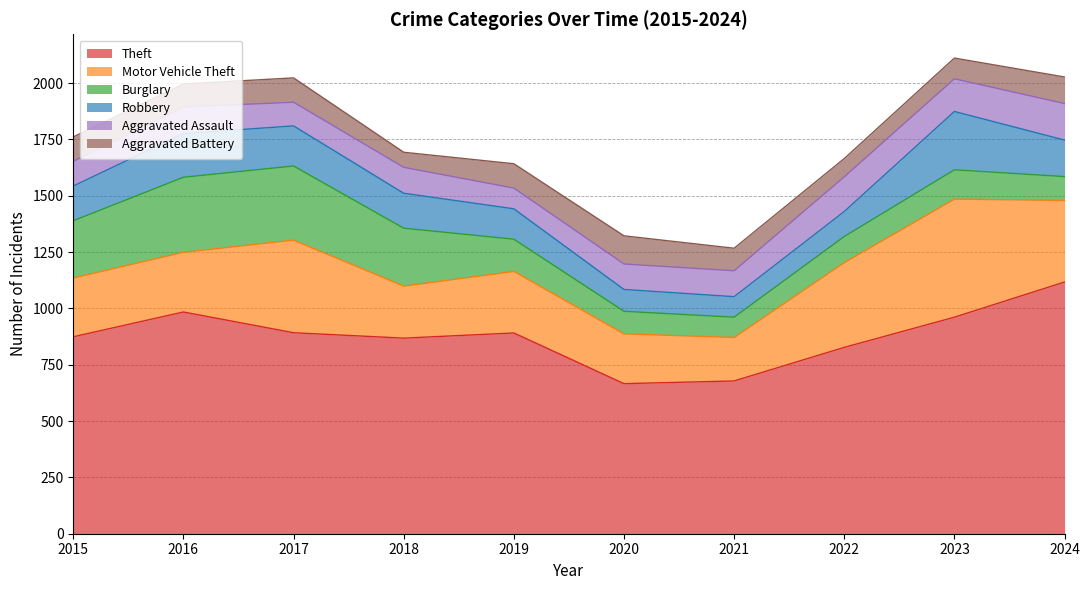

The Aggravated Assault series shows 31 at 2017. True or false?

False